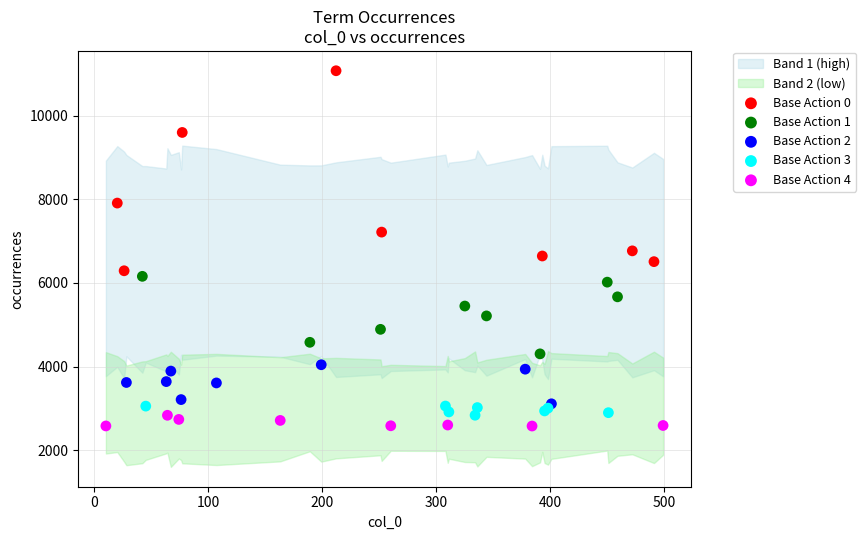

Which series has the largest Y range (max minus min)?

Base Action 0